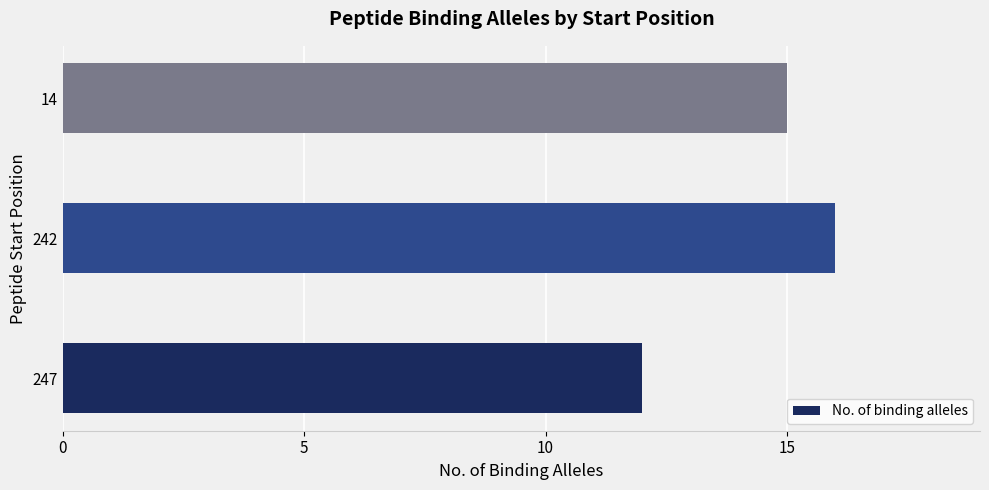

The value at 247 is 21. True or false?

False